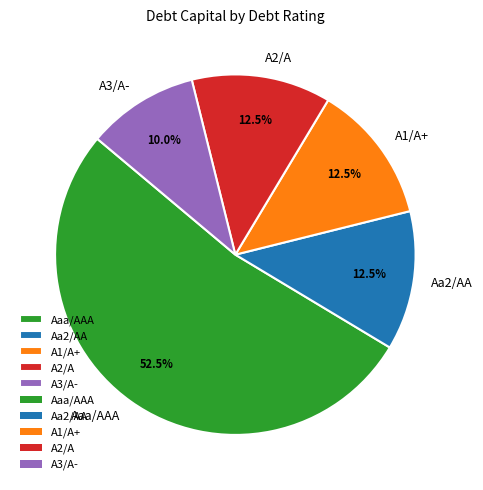

What percentage do Aa2/AA and Aaa/AAA together represent?

65.0%